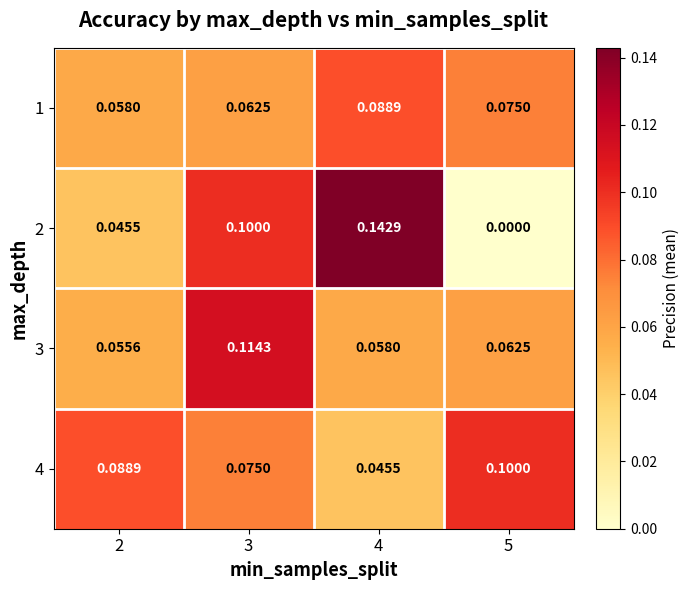

Is the value of 1 at 5 greater than the value of 3 at 5?

Yes